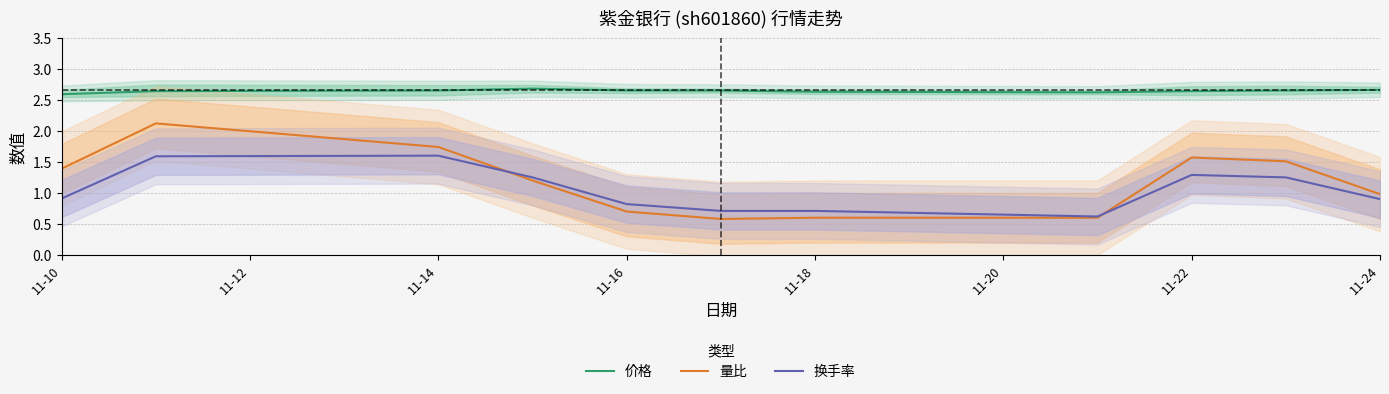

What is the maximum value shown in the chart?

2.7